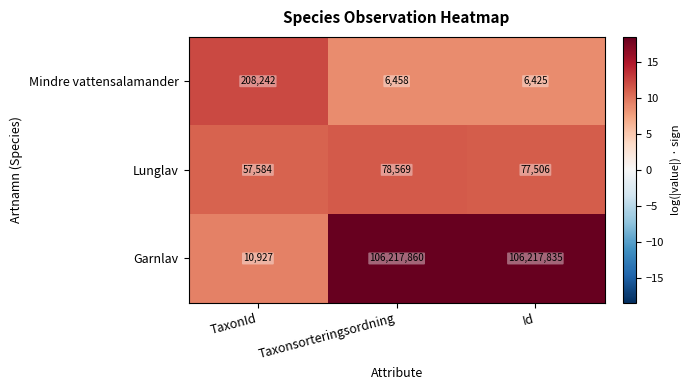

The Garnlav series shows 49941566 at Taxonsorteringsordning. True or false?

False